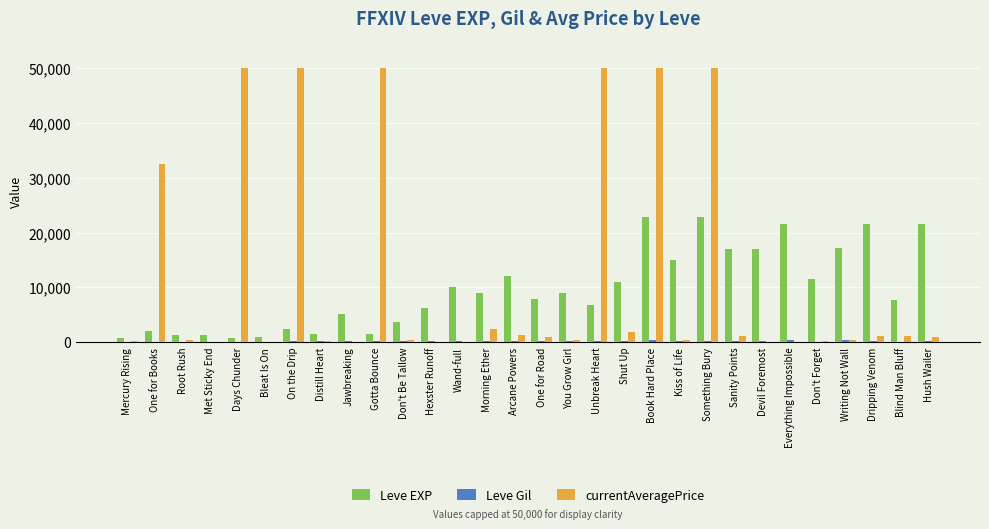

Count the number of data series in this chart.

3